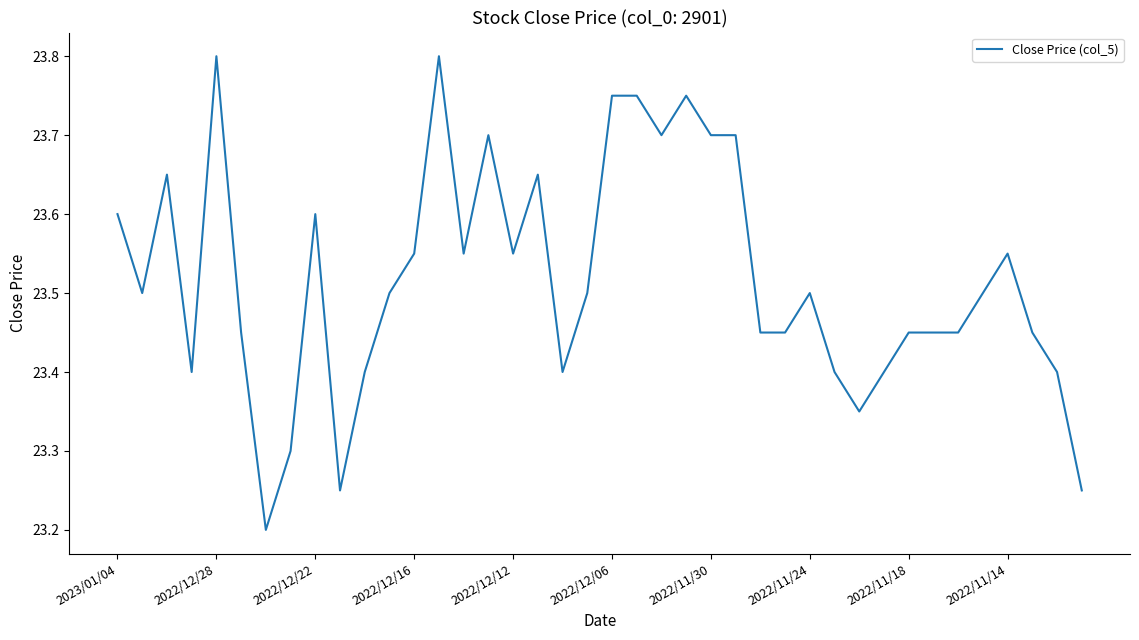

How many lines are shown in the chart?

1